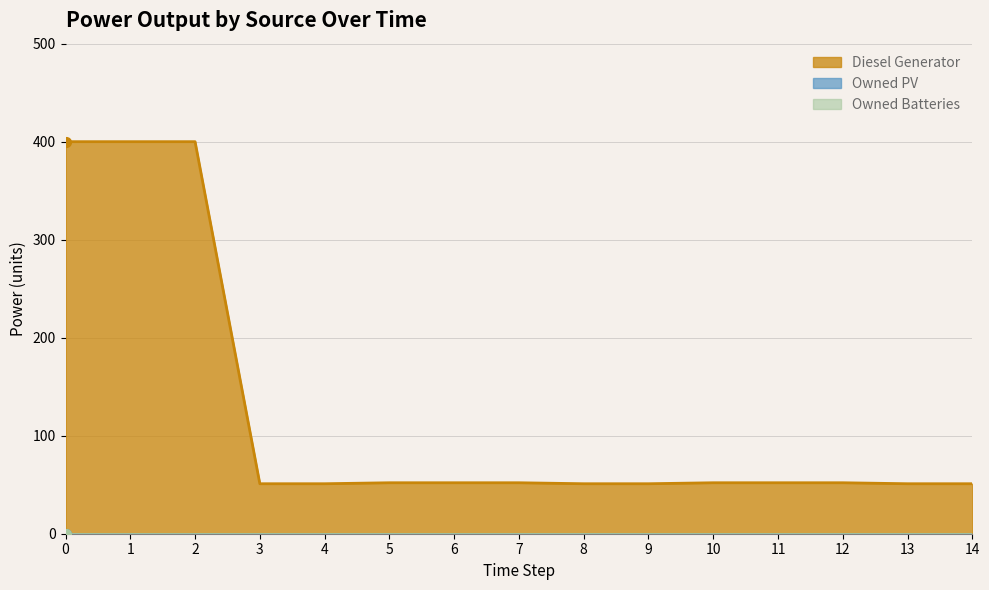

True or false: Owned PV has a value of 0 at 4.

True